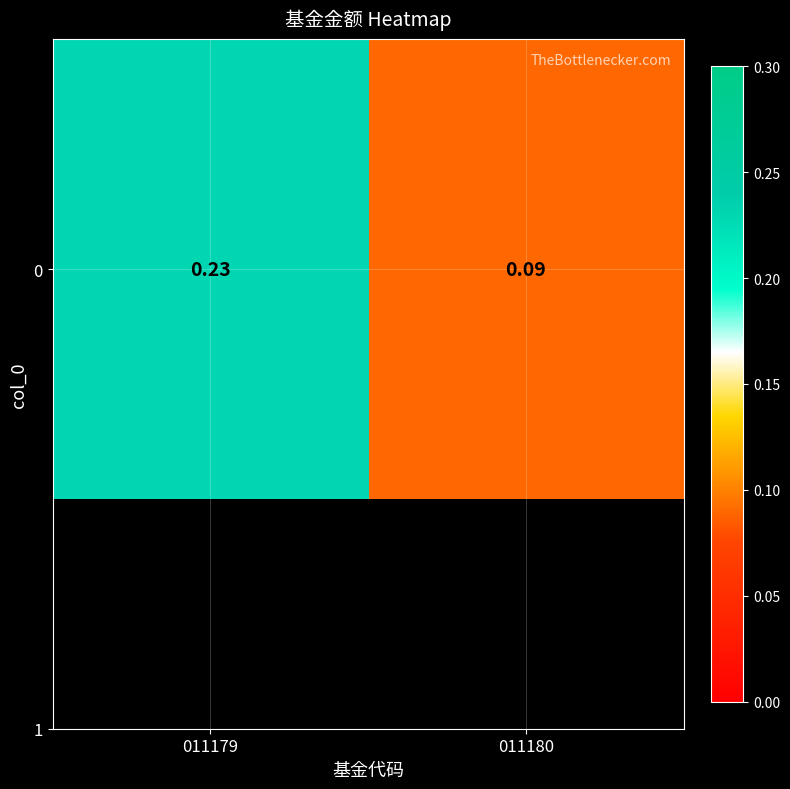

What is the sum of the values at 011180 and 011179?

0.3